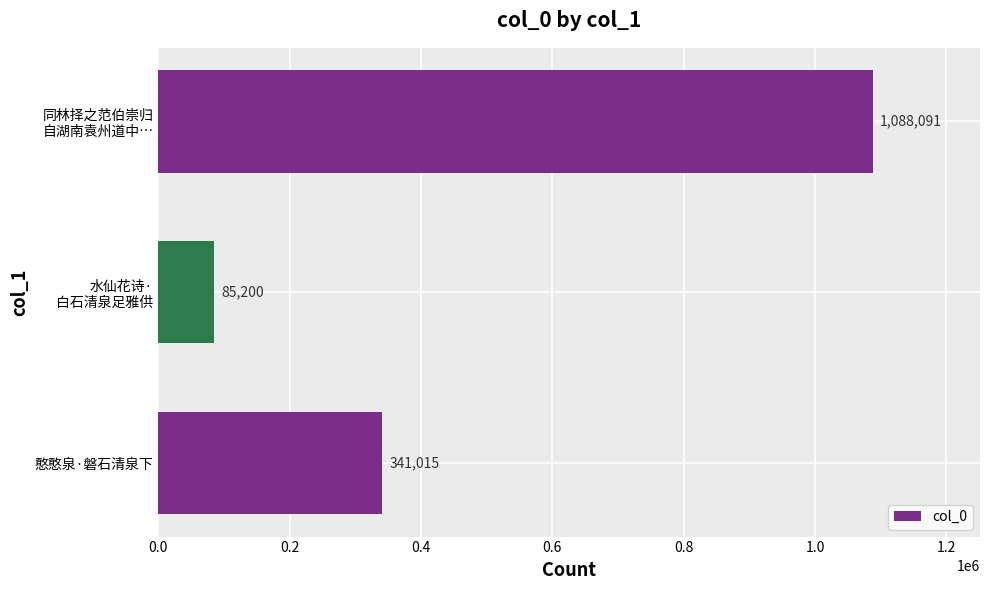

At which label is the value closest to 586645?

憨憨泉·磐石清泉下